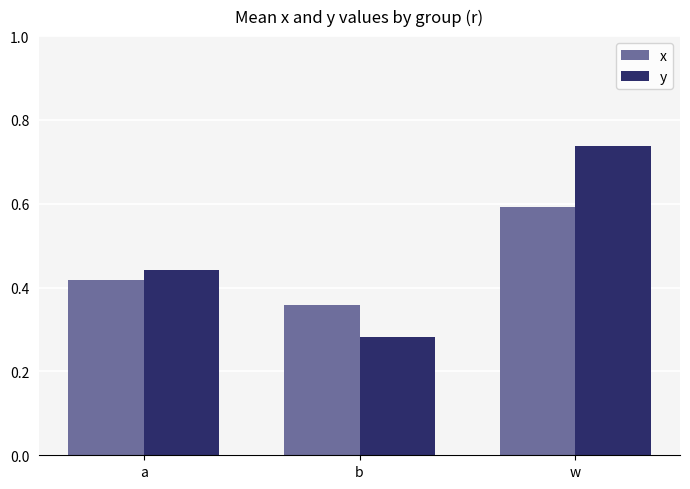

What position from the right is b?

2